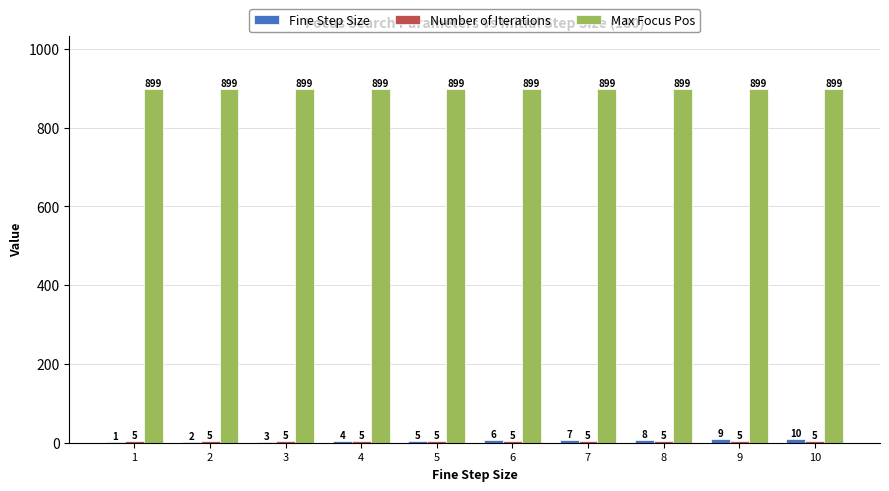

What is the greatest value displayed?

899